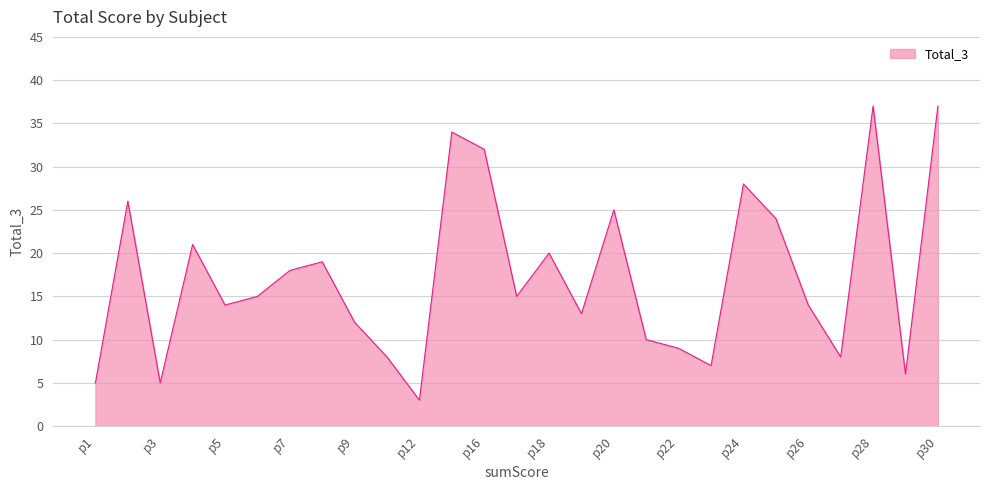

What is the greatest value displayed?

37